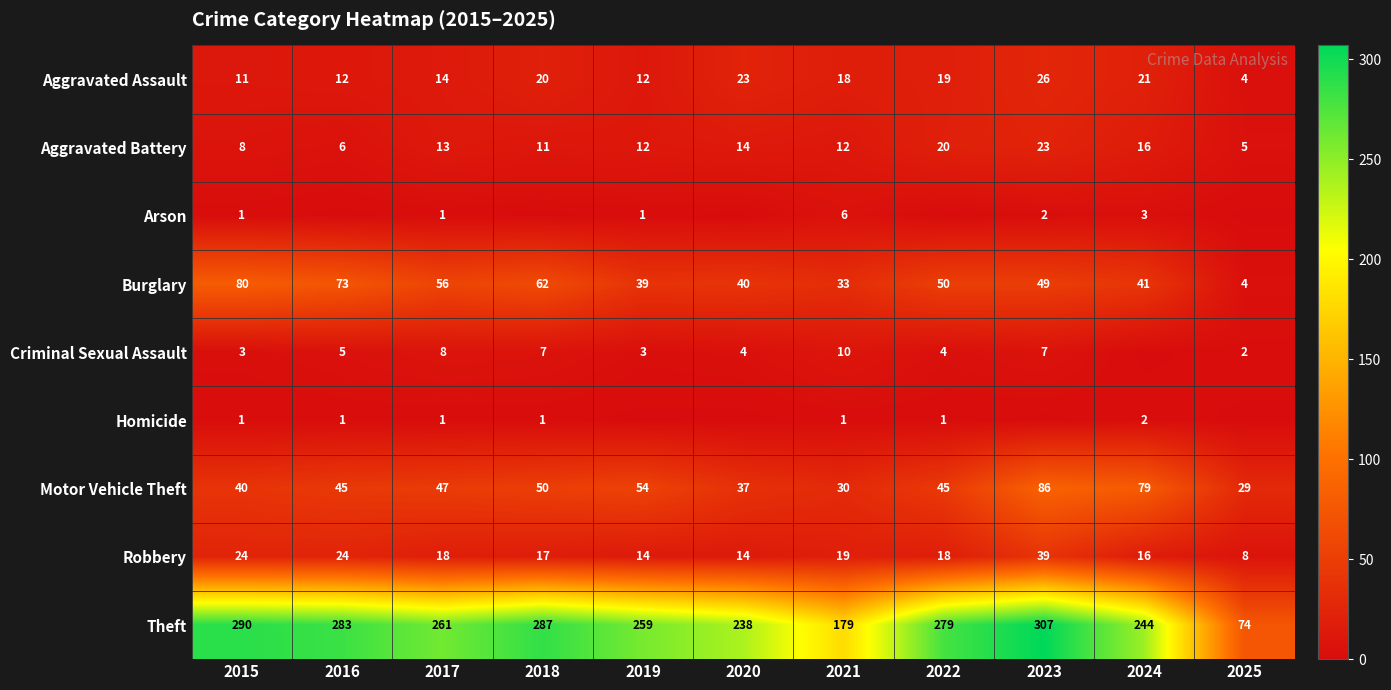

Is it true that Burglary equals 50 at 2022?

True